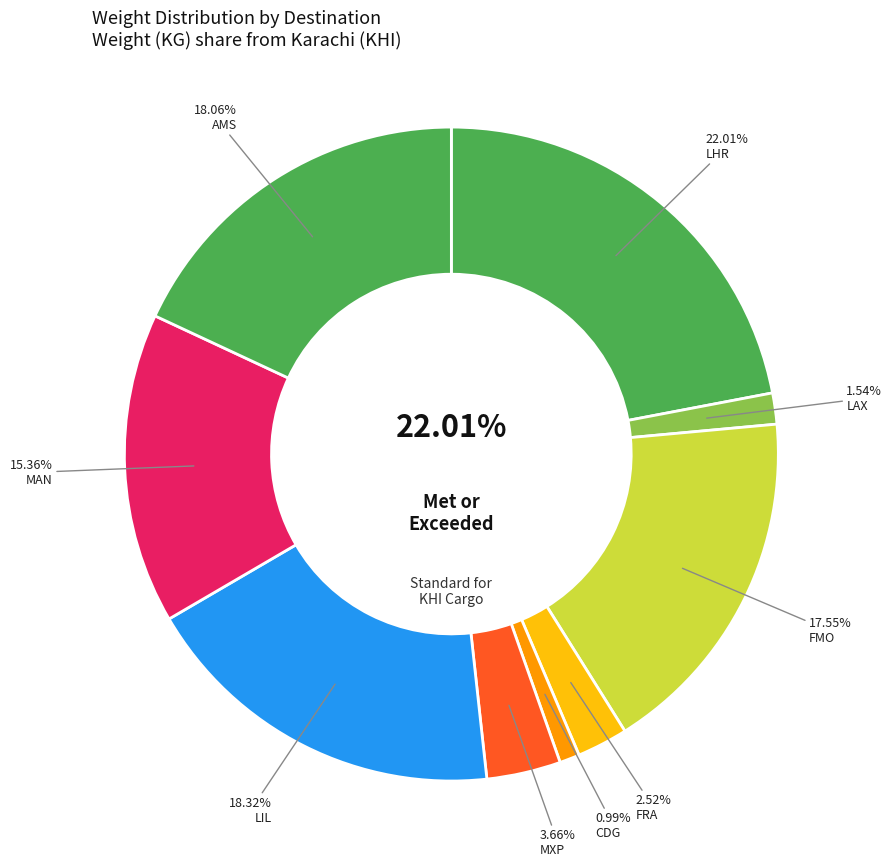

Is MXP the majority of the pie?

No